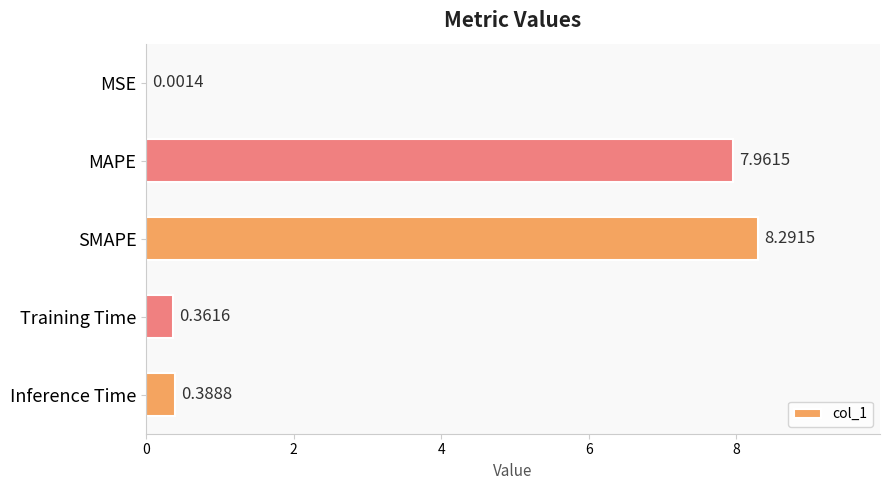

What is the sum of all values?

17.0